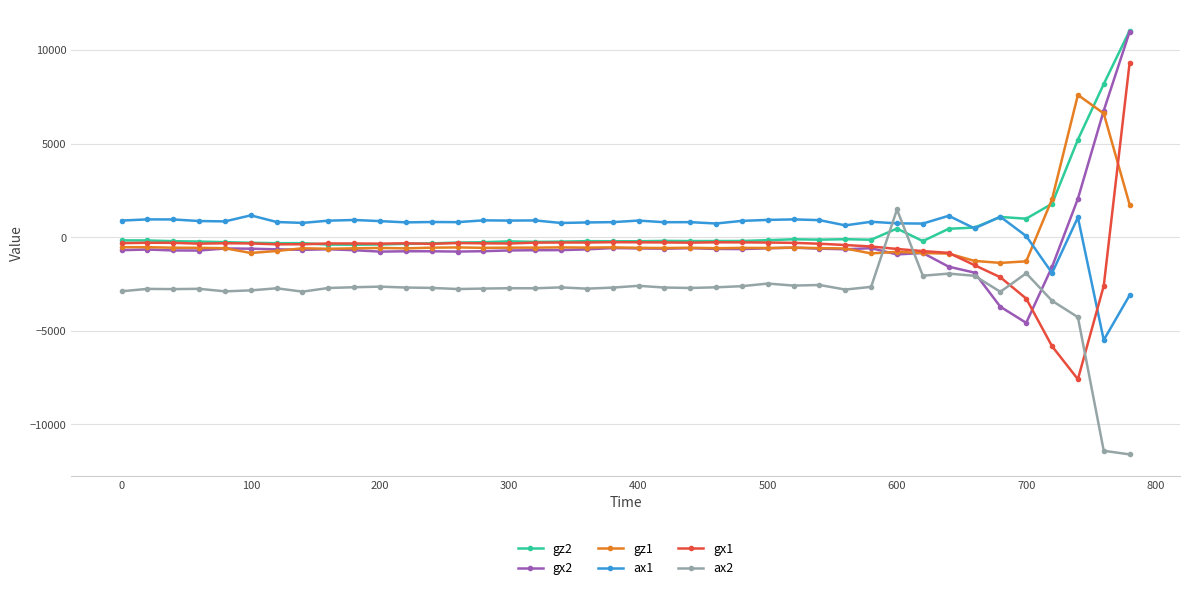

True or false: gx2 has more than 1 interior local peaks.

True